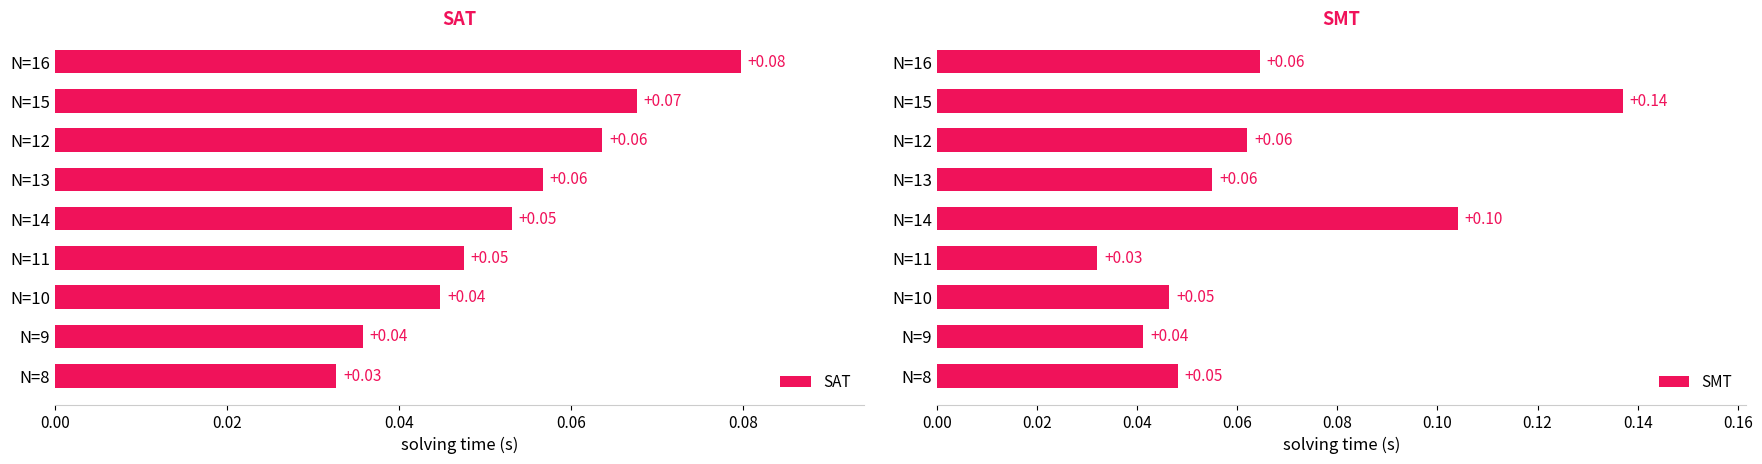

What is the difference between the highest and lowest values at N=15?

0.1